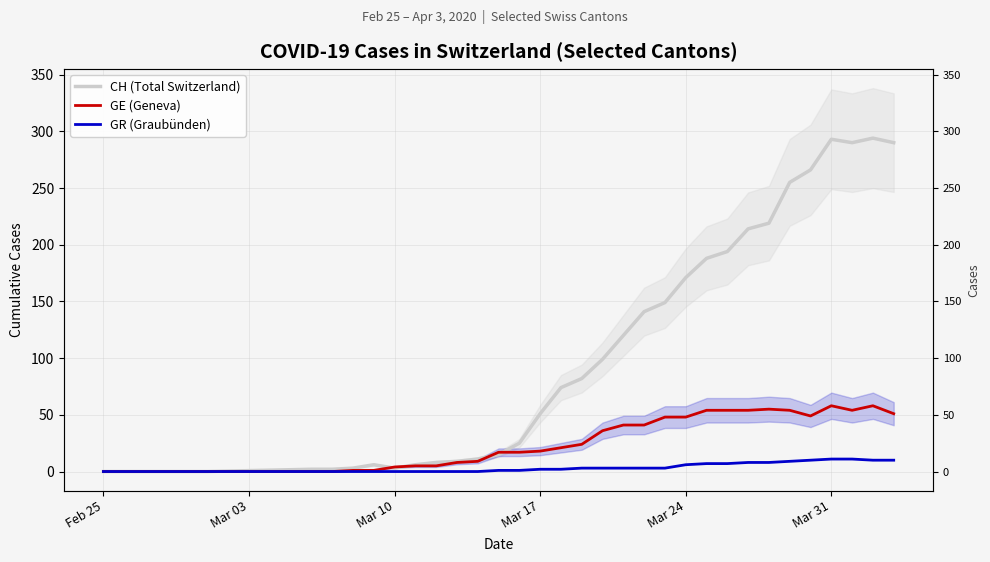

Which category has the lowest value across all series?

Feb 25